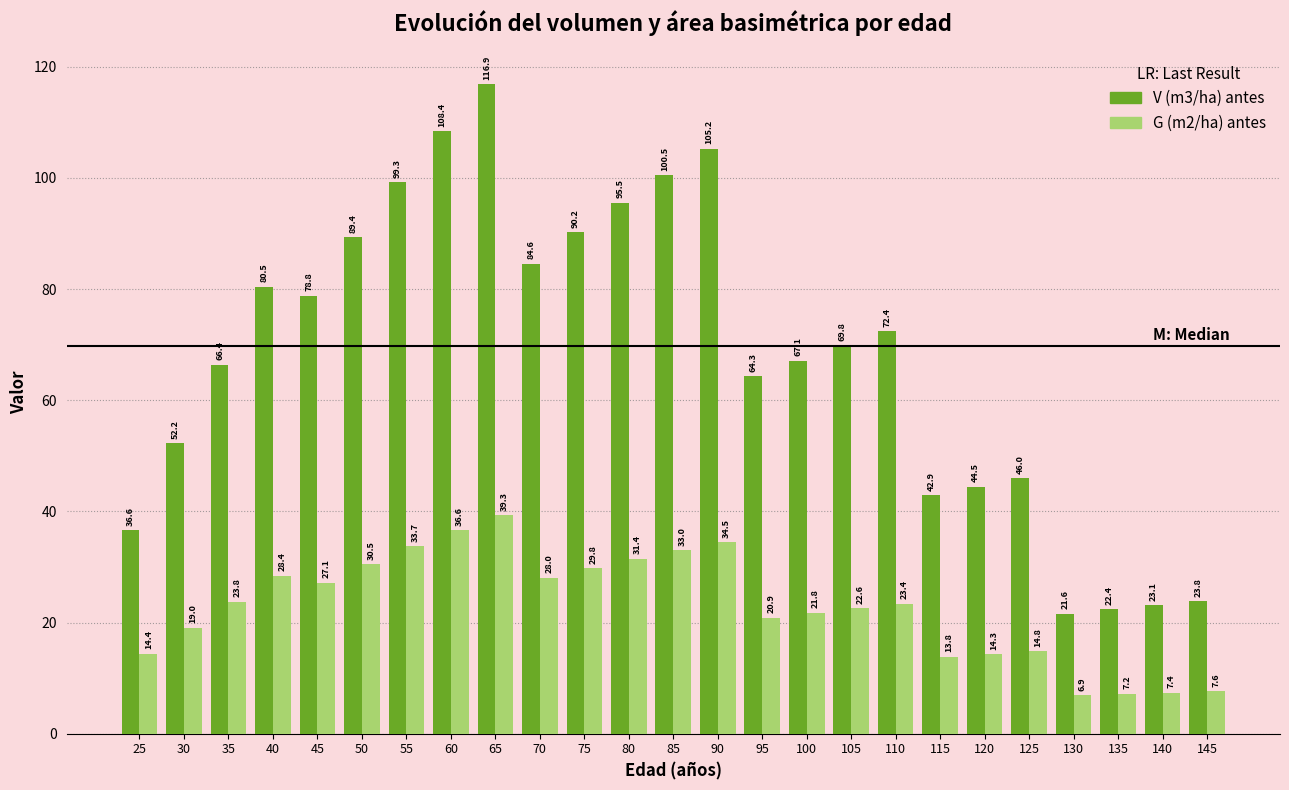

What is the value of the G (m2/ha) antes bar at the 2nd from the left?

19.0